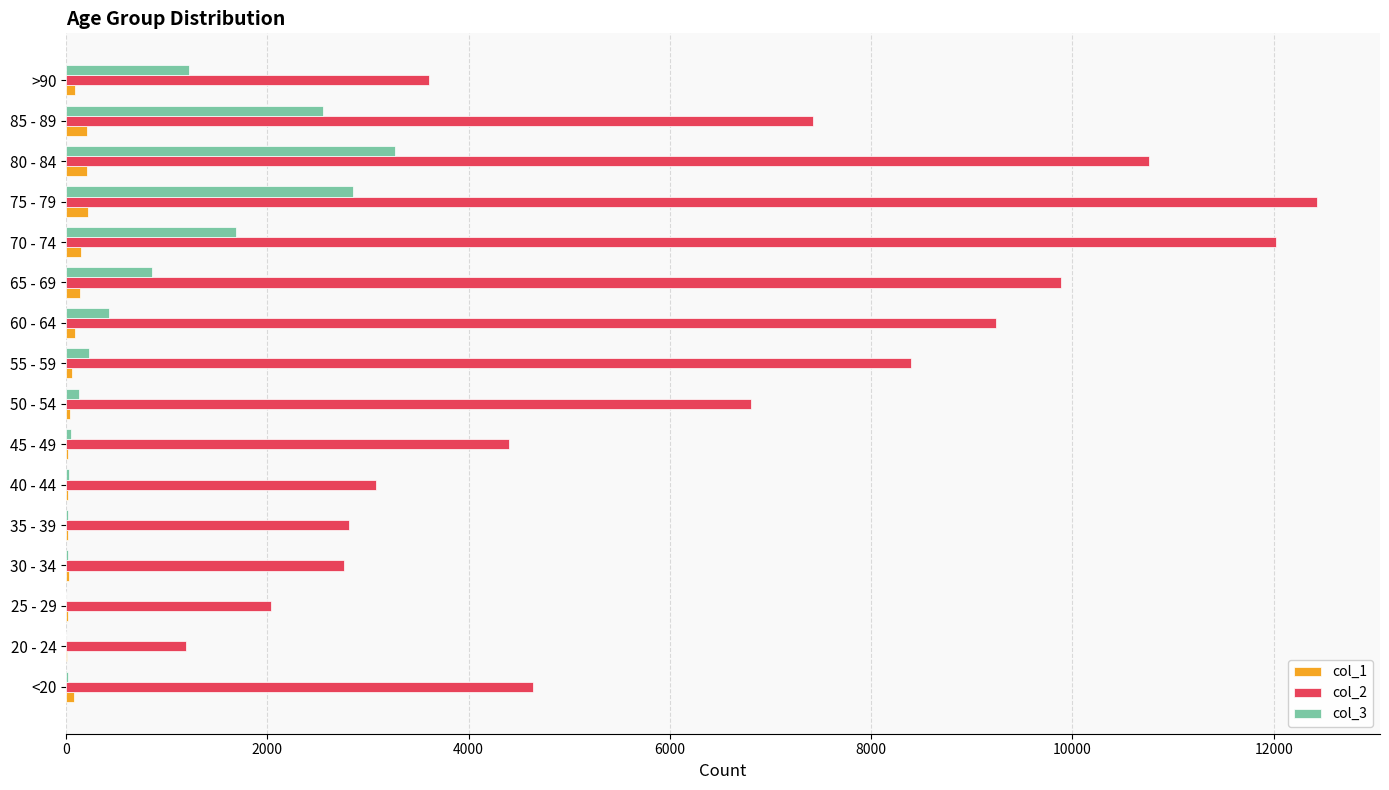

Which series has the largest total across all categories?

col_2